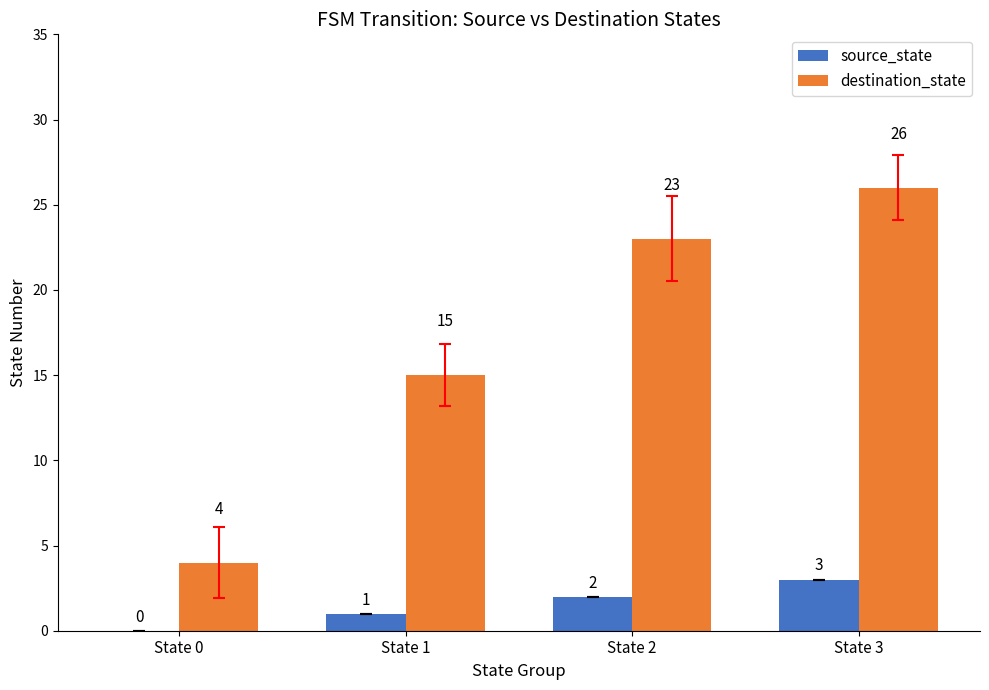

Which series changed the most between State 2 and State 3?

destination_state